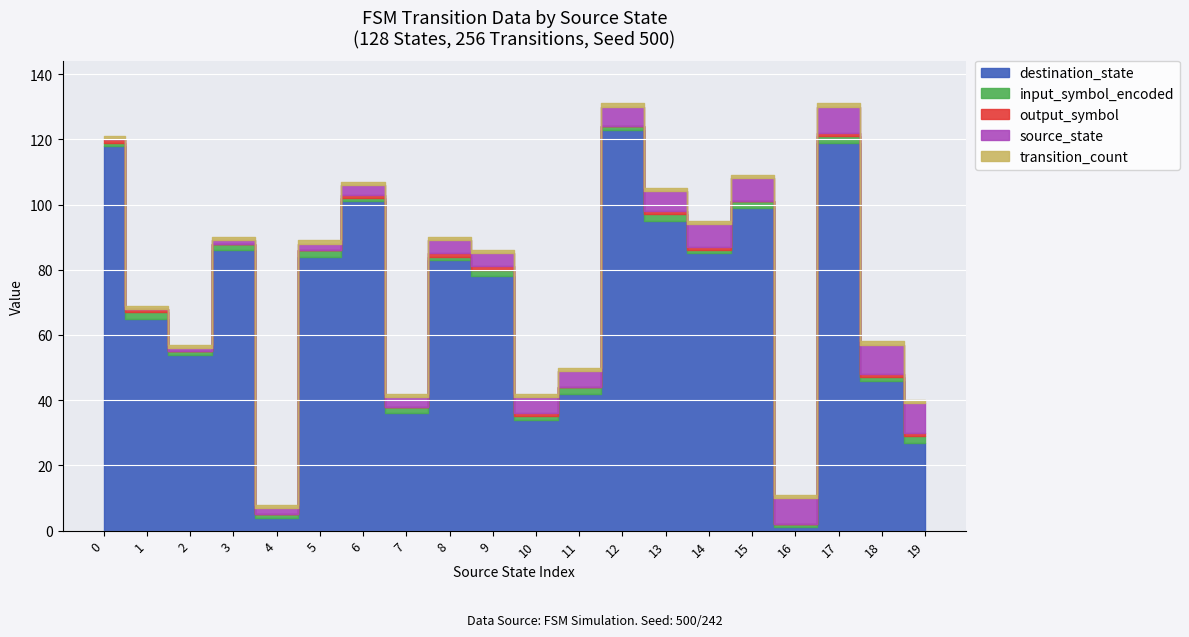

Reading left to right, extract all data points from this chart.

source_state: 0=0	1=0	2=1	3=1	4=2	5=2	6=3	7=3	8=4	9=4	10=5	11=5	12=6	13=6	14=7	15=7	16=8	17=8	18=9	19=9
destination_state: 0=118	1=65	2=54	3=86	4=4	5=84	6=101	7=36	8=83	9=78	10=34	11=42	12=123	13=95	14=85	15=99	16=1	17=119	18=46	19=27
input_symbol_encoded: 0=1	1=2	2=1	3=2	4=1	5=2	6=1	7=2	8=1	9=2	10=1	11=2	12=1	13=2	14=1	15=2	16=1	17=2	18=1	19=2
output_symbol: 0=1	1=1	2=0	3=0	4=0	5=0	6=1	7=0	8=1	9=1	10=1	11=0	12=0	13=1	14=1	15=0	16=0	17=1	18=1	19=1
transition_count: 0=1	1=1	2=1	3=1	4=1	5=1	6=1	7=1	8=1	9=1	10=1	11=1	12=1	13=1	14=1	15=1	16=1	17=1	18=1	19=1